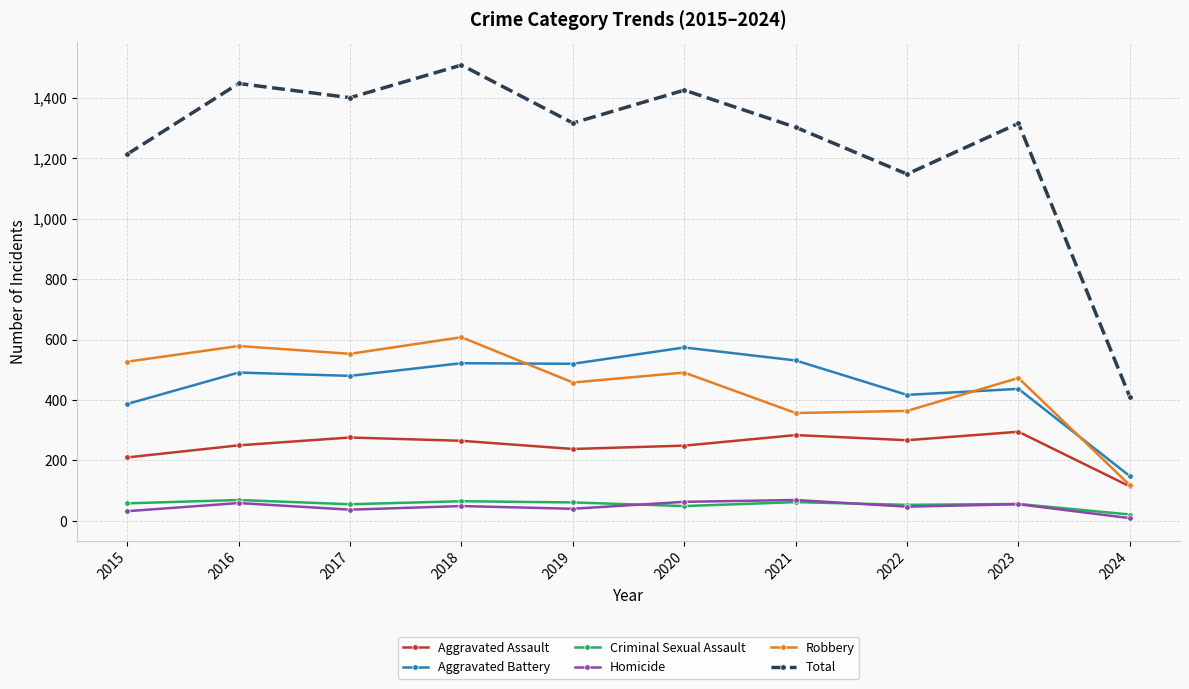

Where does the Total series first go above 1317?

2016